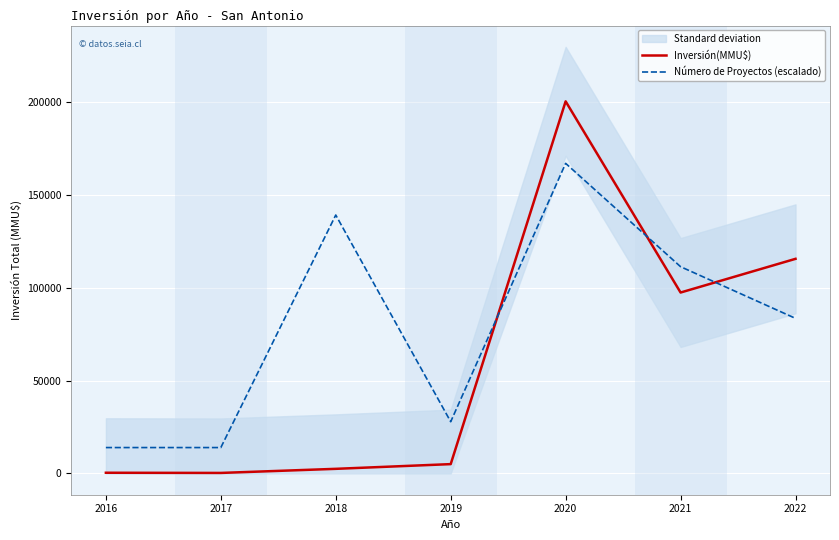

Reading left to right, what are all the values shown in this chart?

Inversión(MMU$): 2016=350.0	2017=250.0	2018=2459.0	2019=5000.0	2020=200592.5	2021=97517.0	2022=115686.0
Número de Proyectos (escalado): 2016=13930.0	2017=13930.0	2018=139300.3	2019=27860.1	2020=167160.4	2021=111440.3	2022=83580.2